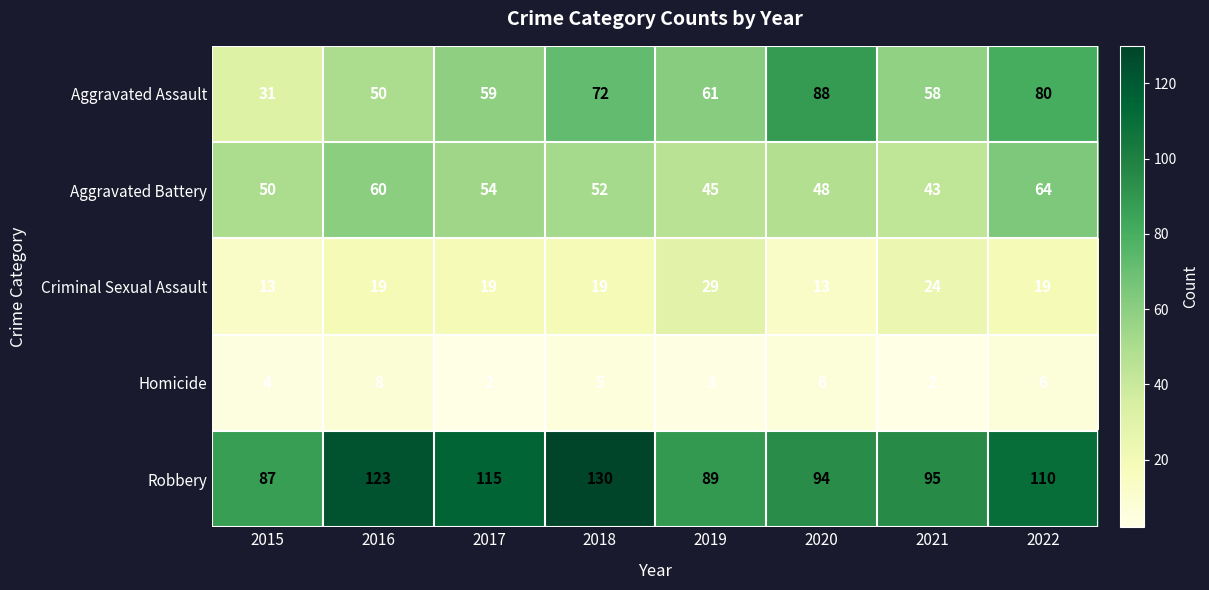

Between 2017 and 2021, which series saw the biggest shift?

Robbery